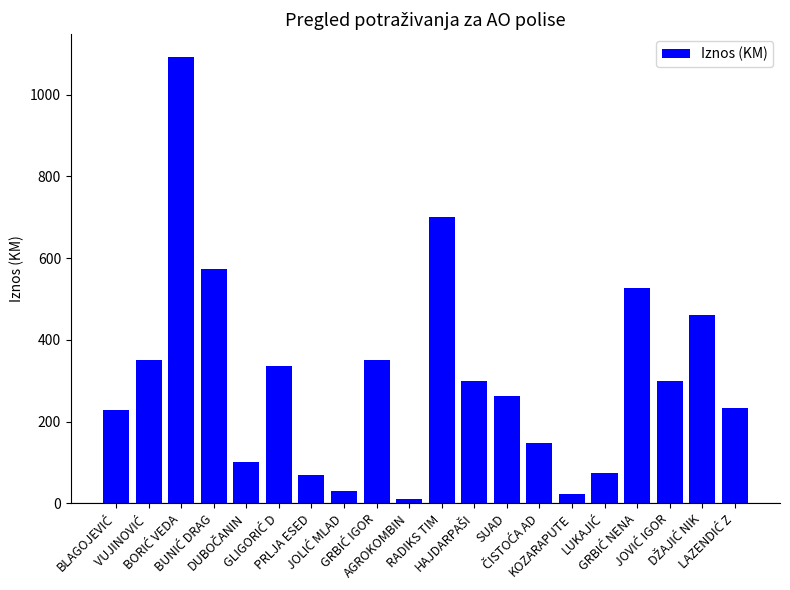

What is the difference between the second highest and minimum values?

691.4